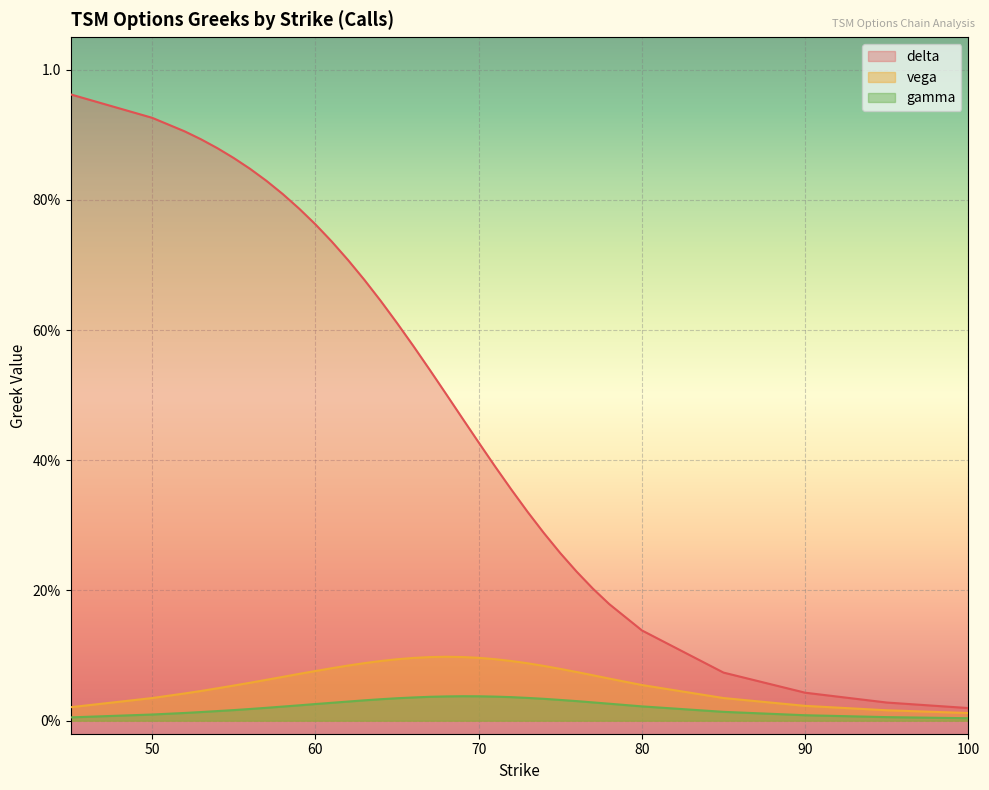

Between 63 and 85, which is larger?

63